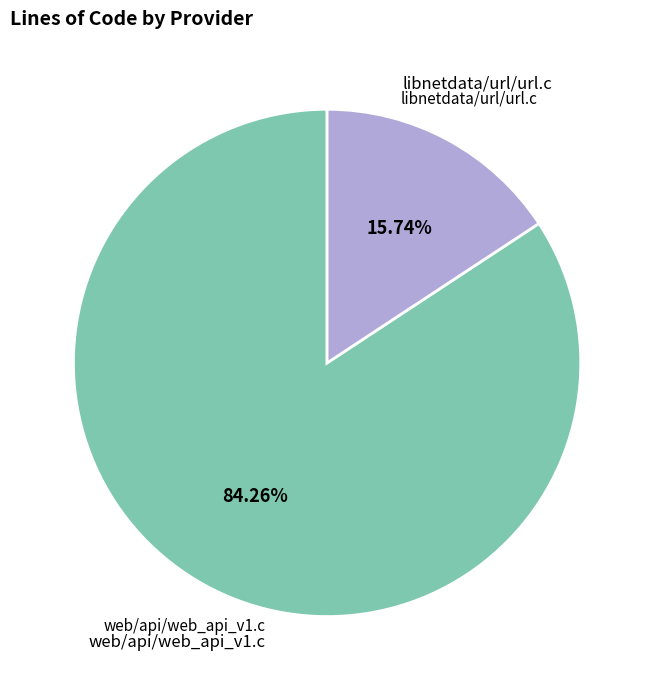

What is the ratio of the value at web/api/web_api_v1.c to the value at libnetdata/url/url.c?

5.4